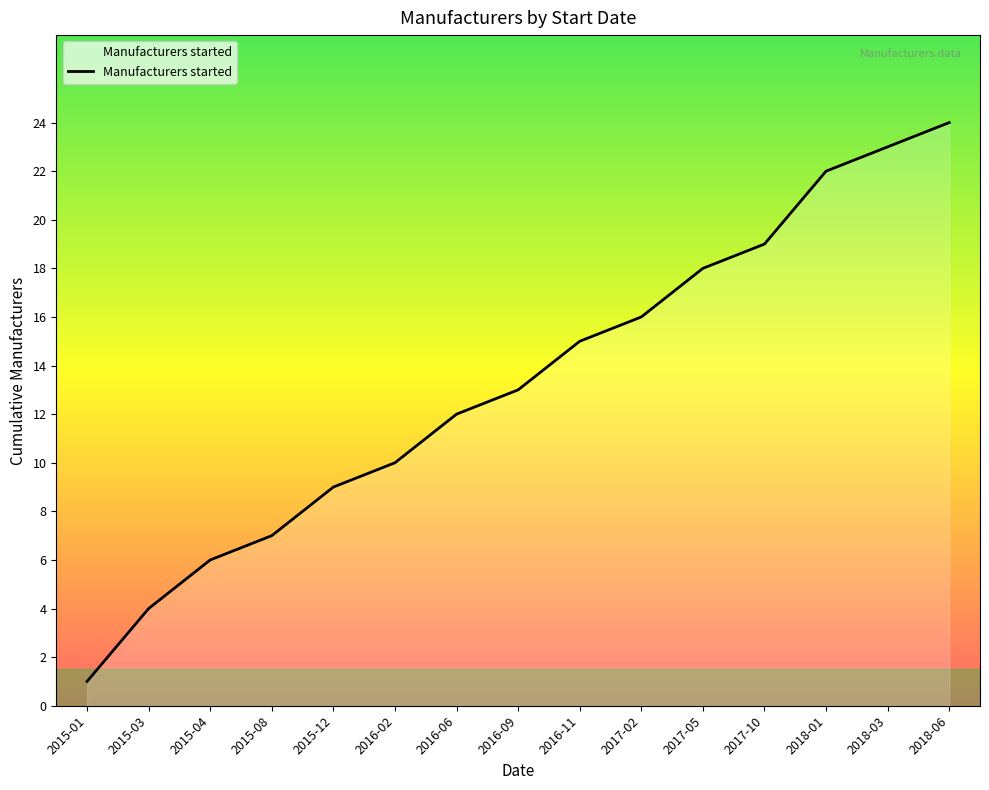

List the labels in order of value, smallest first.

2015-01, 2015-03, 2015-04, 2015-08, 2015-12, 2016-02, 2016-06, 2016-09, 2016-11, 2017-02, 2017-05, 2017-10, 2018-01, 2018-03, 2018-06